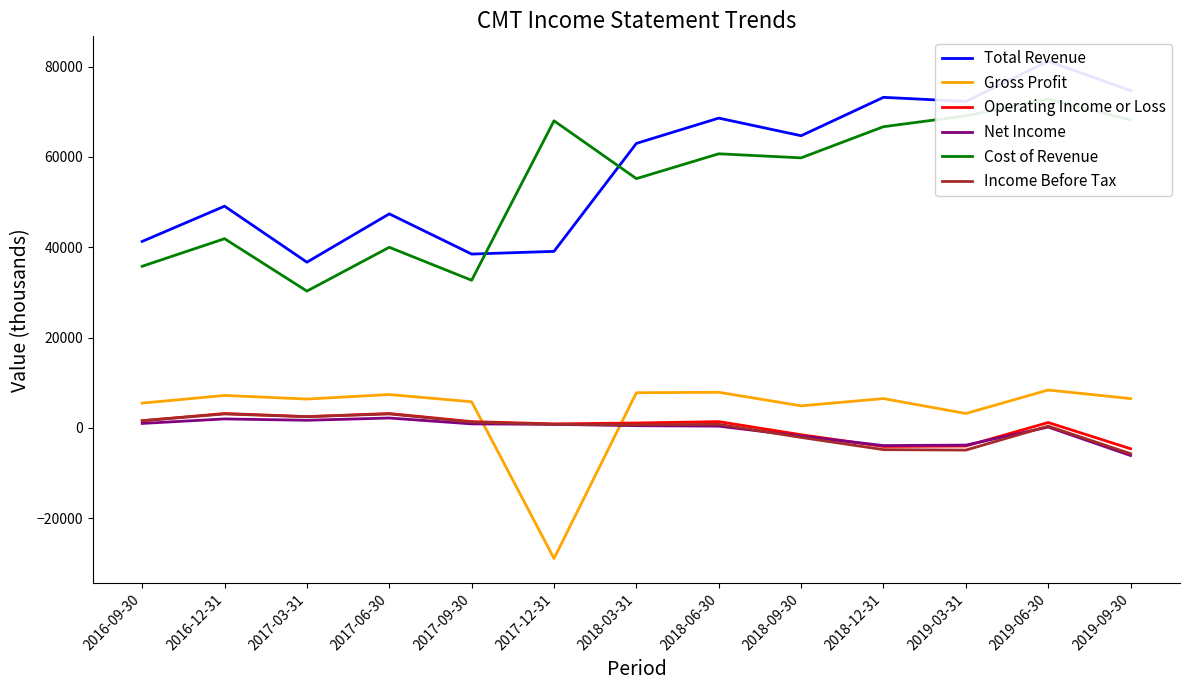

What is the difference between the highest and lowest values at 2016-12-31?

47100